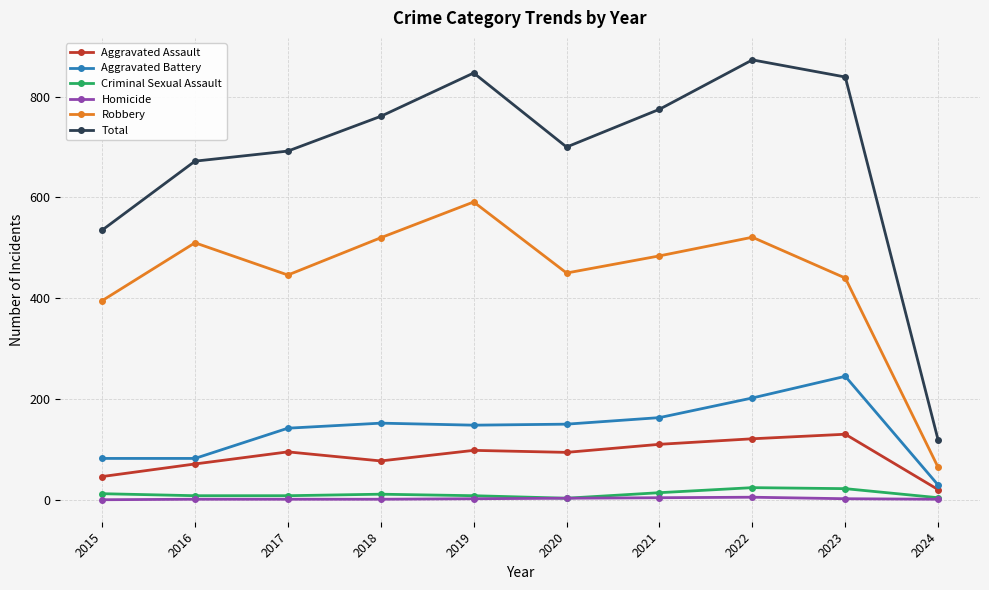

List the labels in order of Total value, largest first.

2022, 2019, 2023, 2021, 2018, 2020, 2017, 2016, 2015, 2024